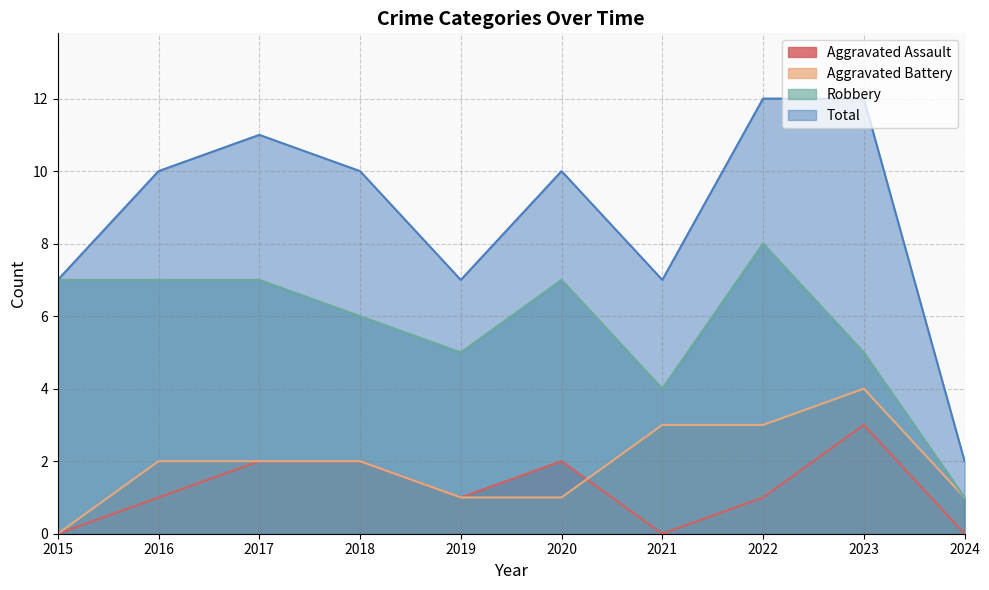

Is the value of Robbery at 2022 greater than the value of Total at 2019?

Yes